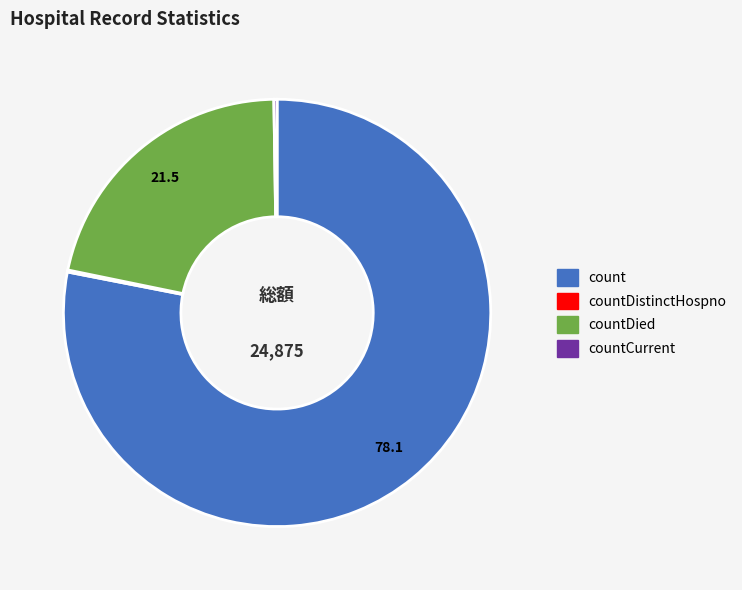

True or false: countDied accounts for 22% of the total.

True